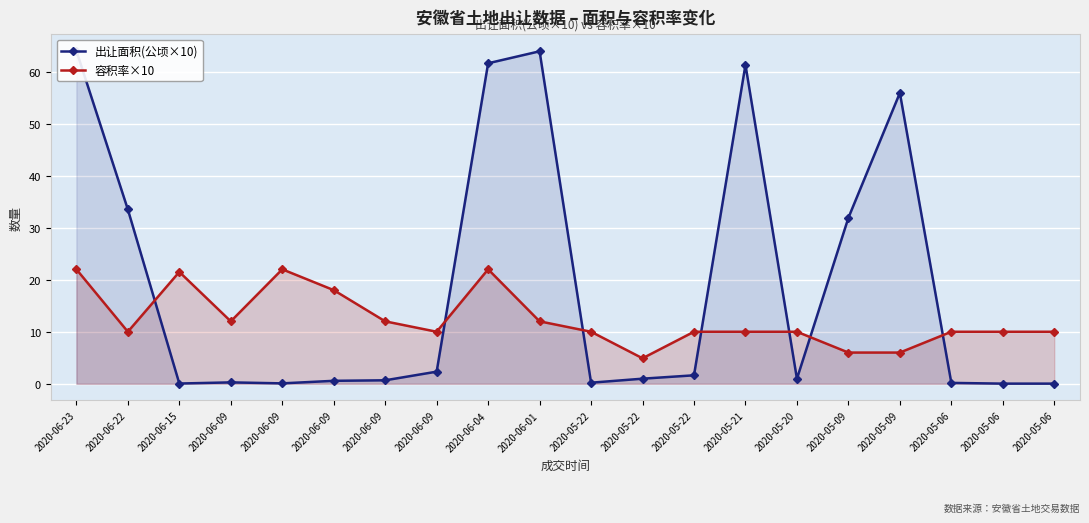

True or false: 出让面积(公顷×10) has more than 2 interior local peaks.

True